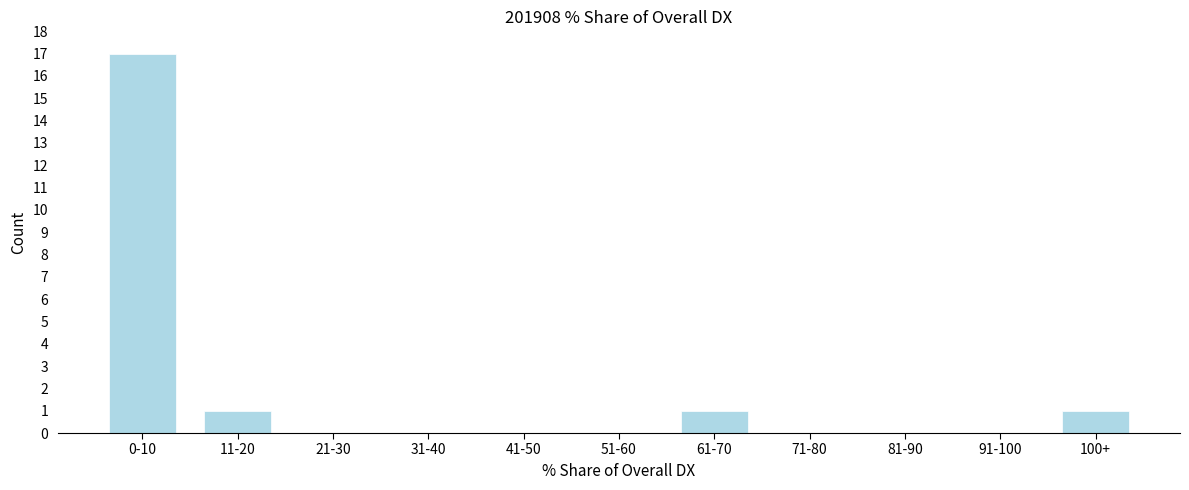

Reading right to left, list all the values displayed in this chart.

100+=1	91-100=0	81-90=0	71-80=0	61-70=1	51-60=0	41-50=0	31-40=0	21-30=0	11-20=1	0-10=17